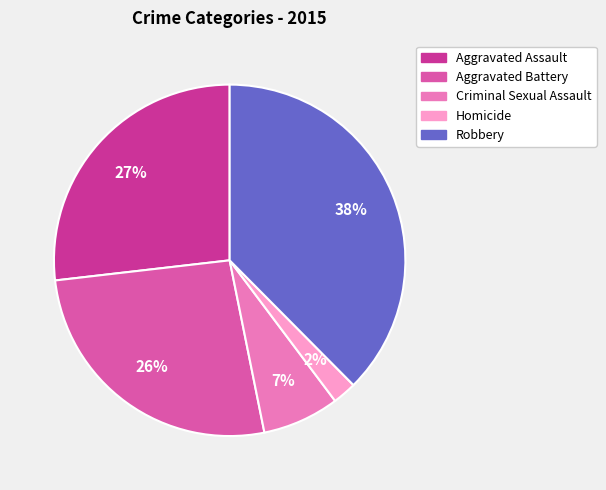

How many segments does this pie chart have?

5